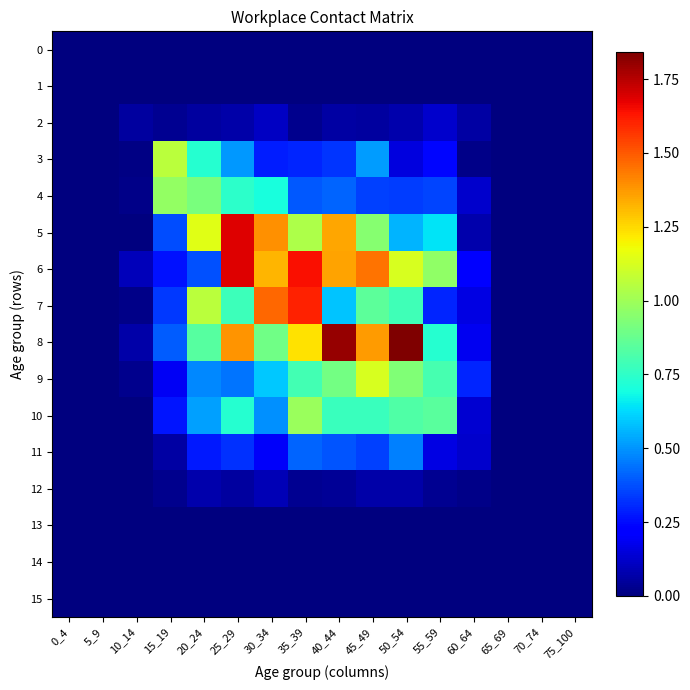

Which series has the largest total across all categories?

8